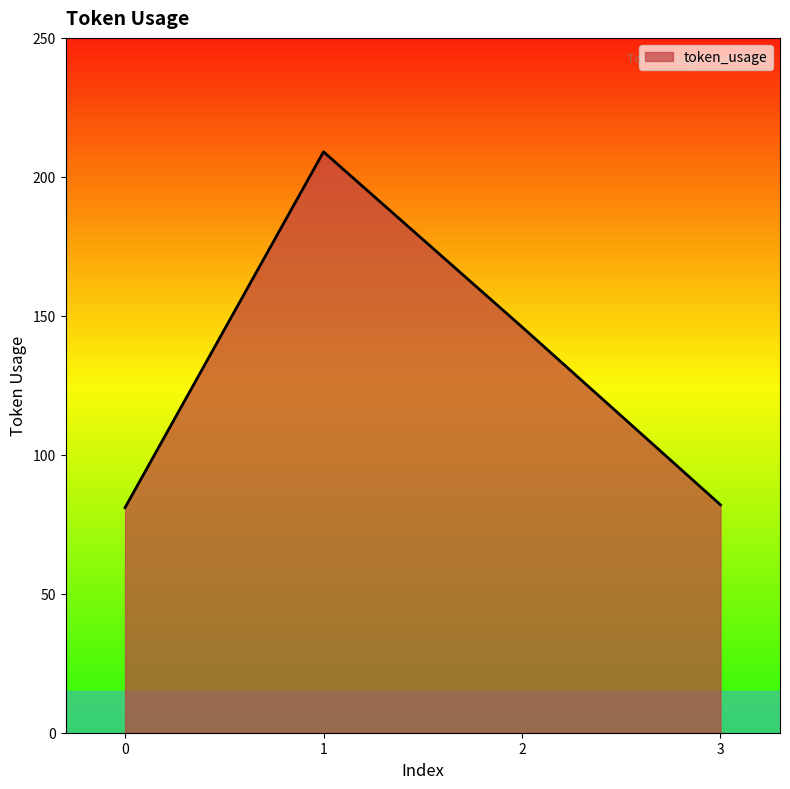

At which category does the data reach its first local peak?

1